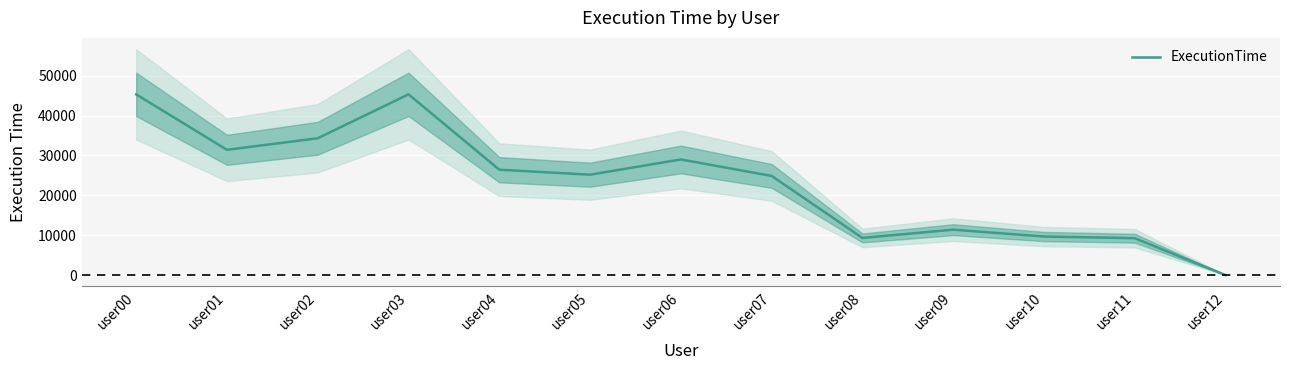

Rank the categories by value from lowest to highest.

user12, user11, user08, user10, user09, user07, user05, user04, user06, user01, user02, user00, user03